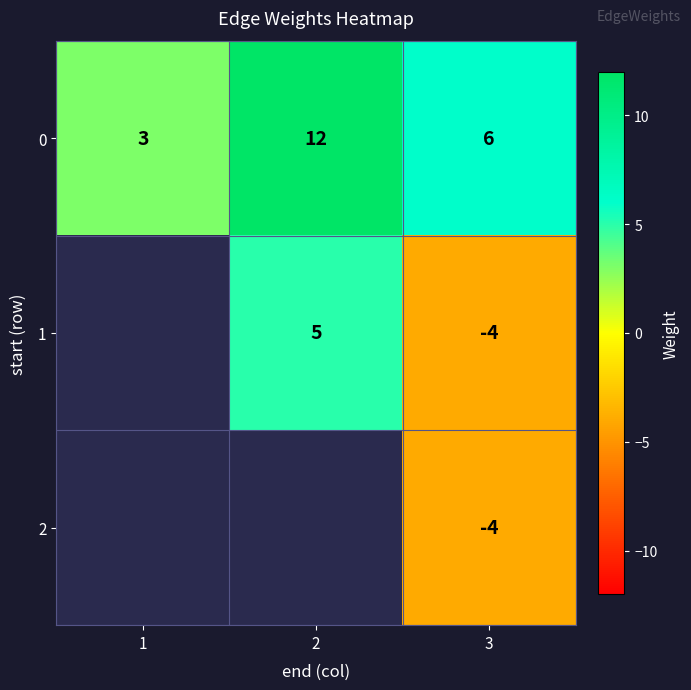

What is the sum of all 0 values?

21